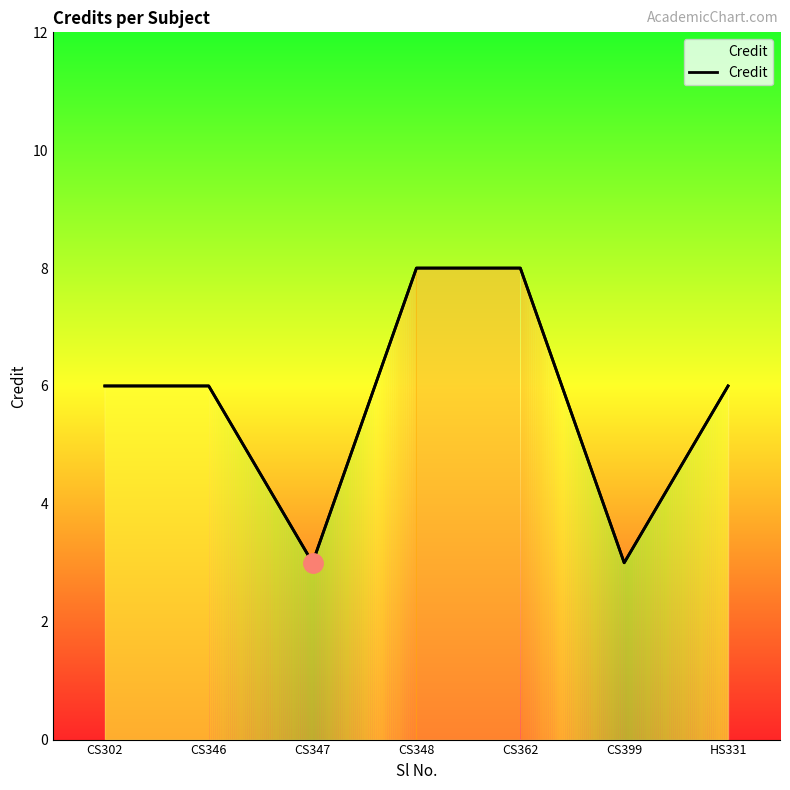

Is it true that the value at CS399 is 5?

False